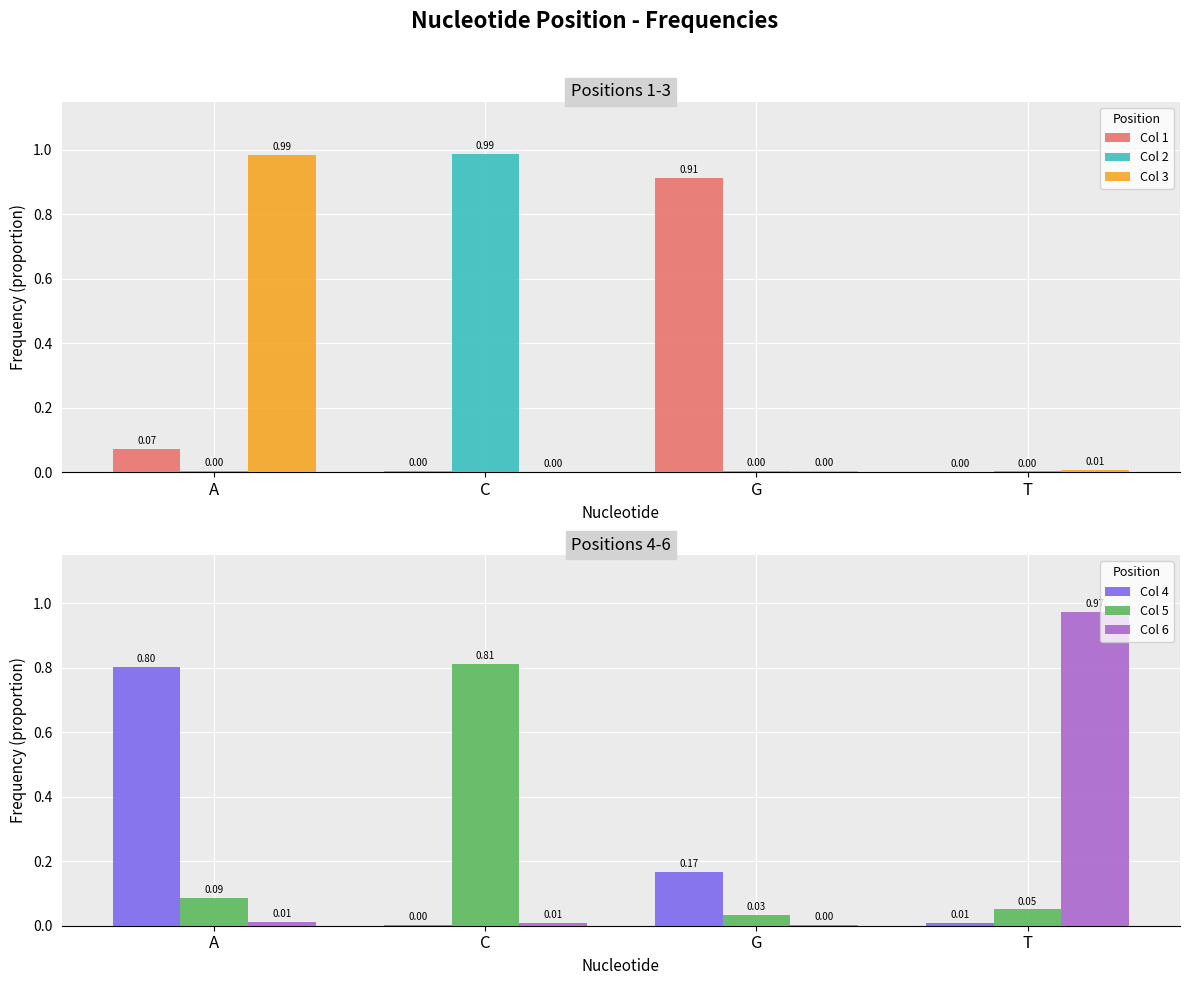

Is the value of Col 1 at G greater than the value of Col 5 at C?

Yes